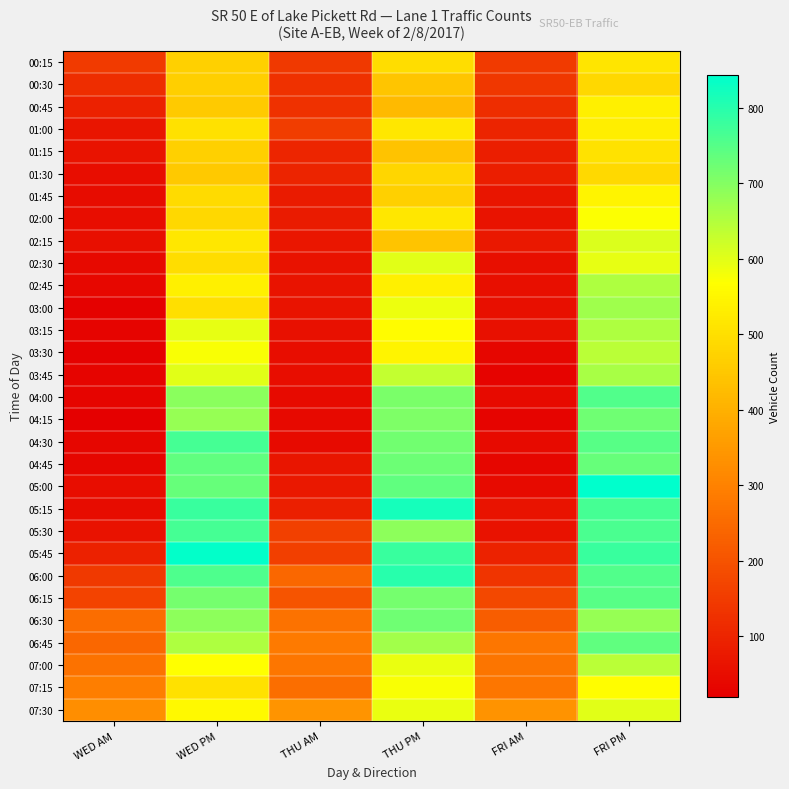

What is the greatest value displayed?

843